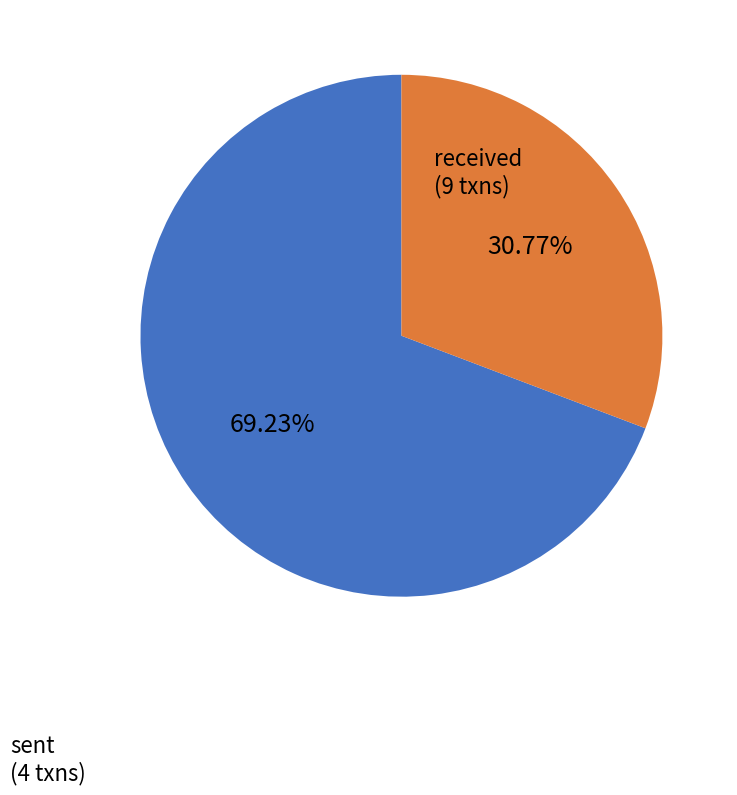

Does received account for over 50% of the chart?

Yes